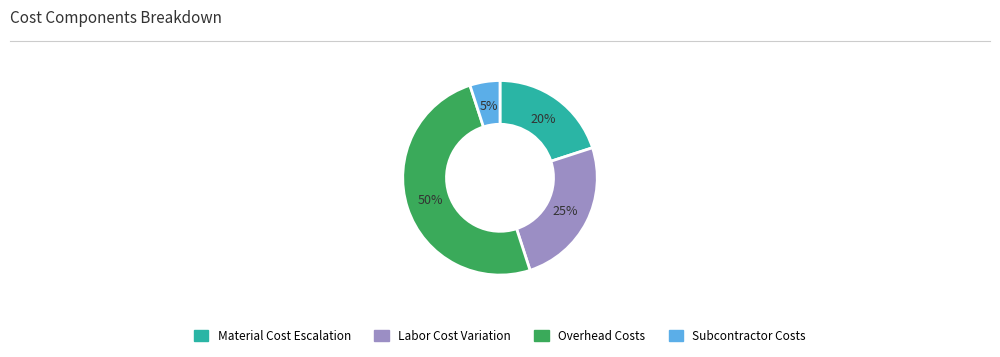

To the nearest percent, what is the difference between the largest and smallest slice percentages?

45%